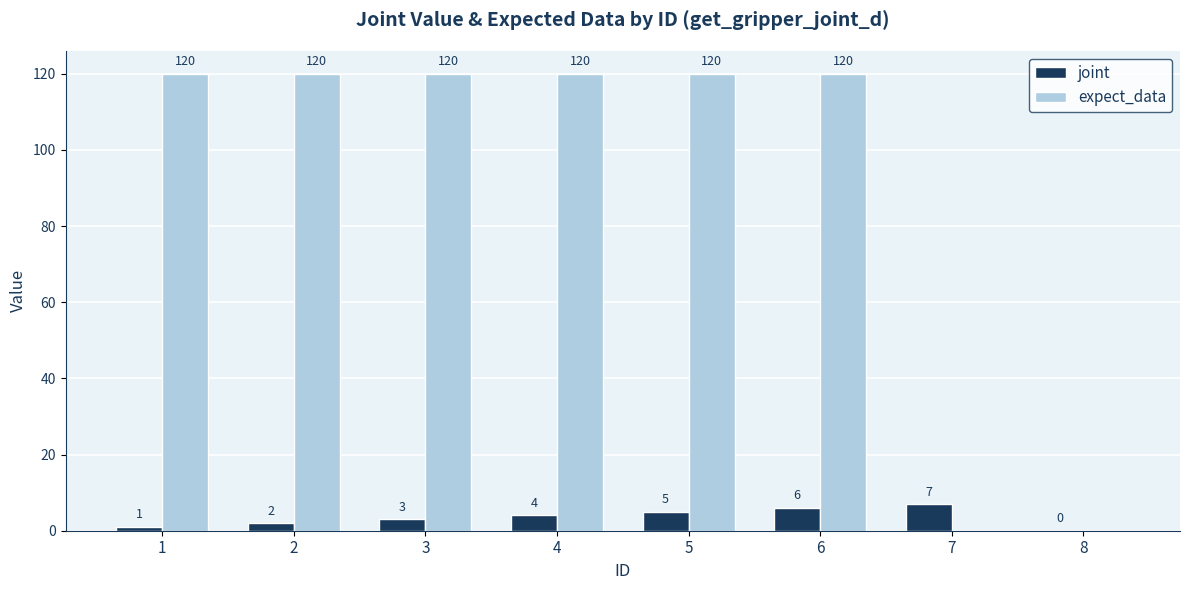

What is the total value across all series at 2?

122